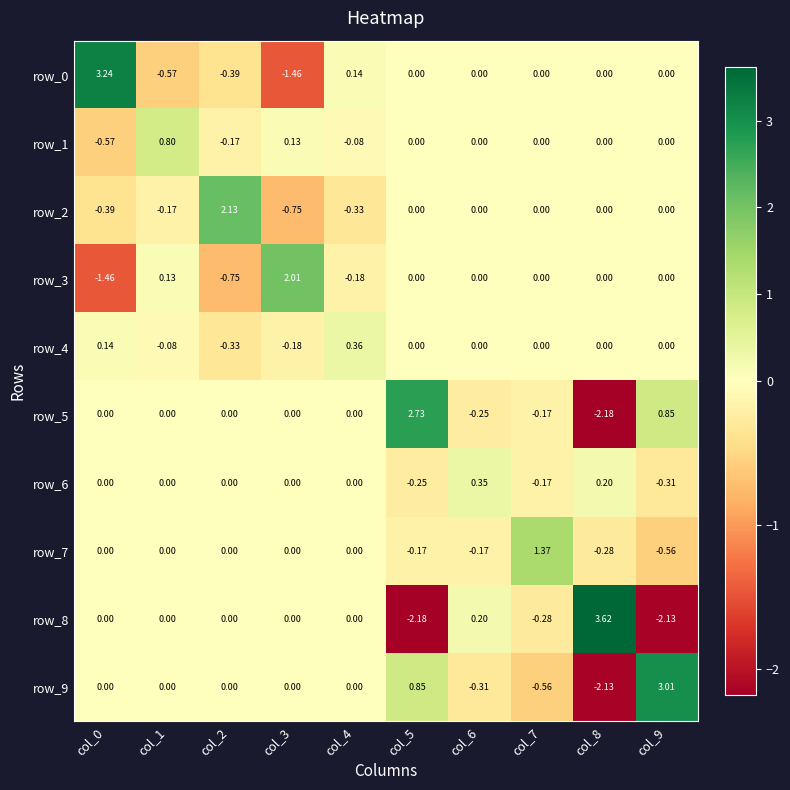

Is the value of row_4 at col_2 greater than the value of row_9 at col_4?

No